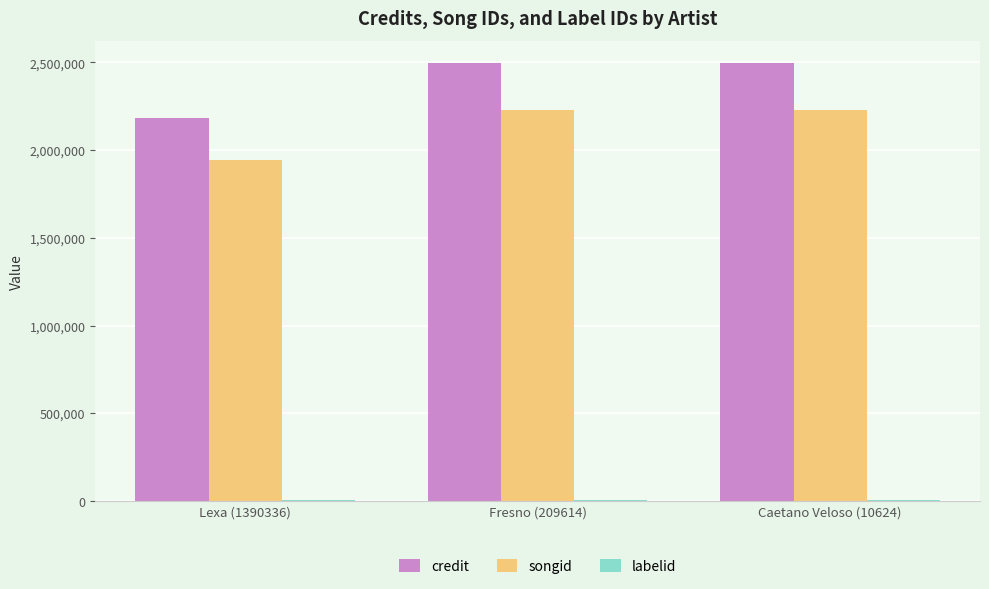

What is the maximum value shown in the chart?

2497710